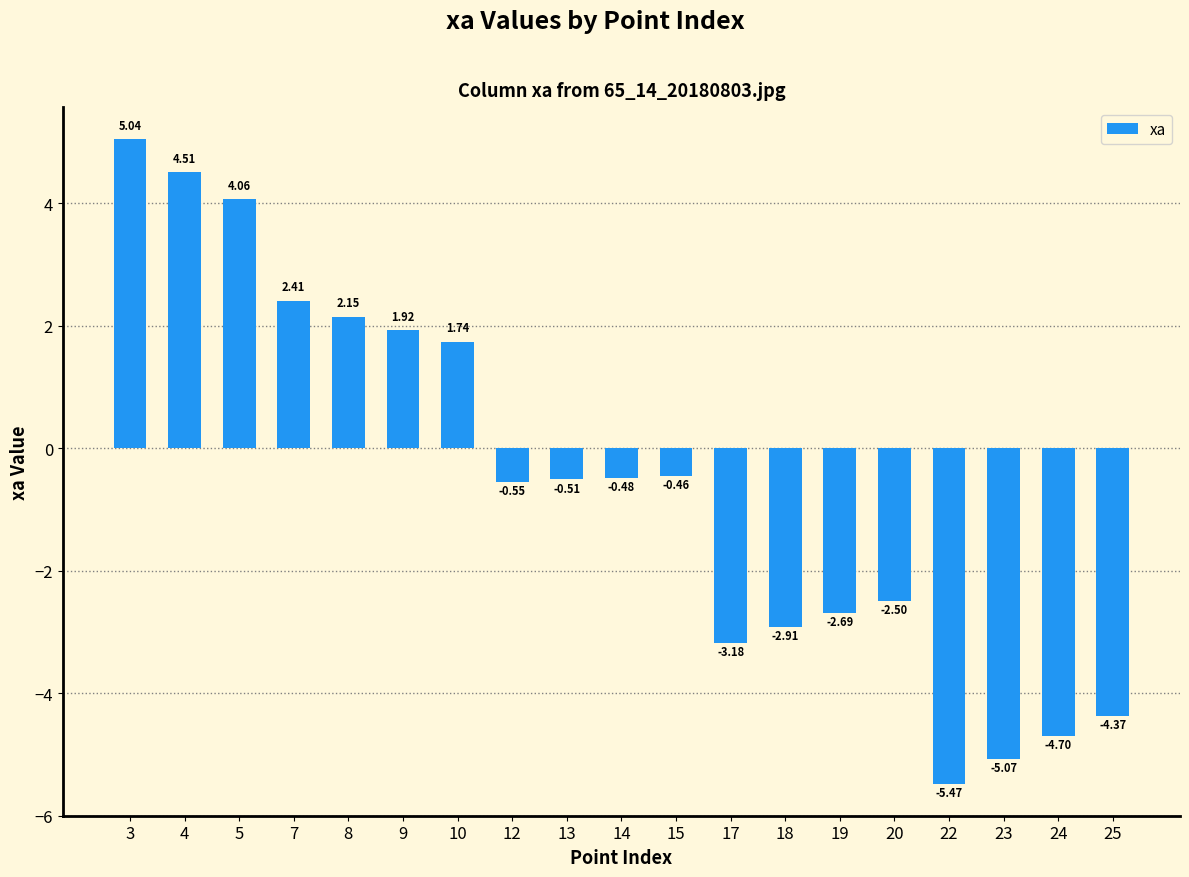

True or false: the data shows -8.1 at 22.

False